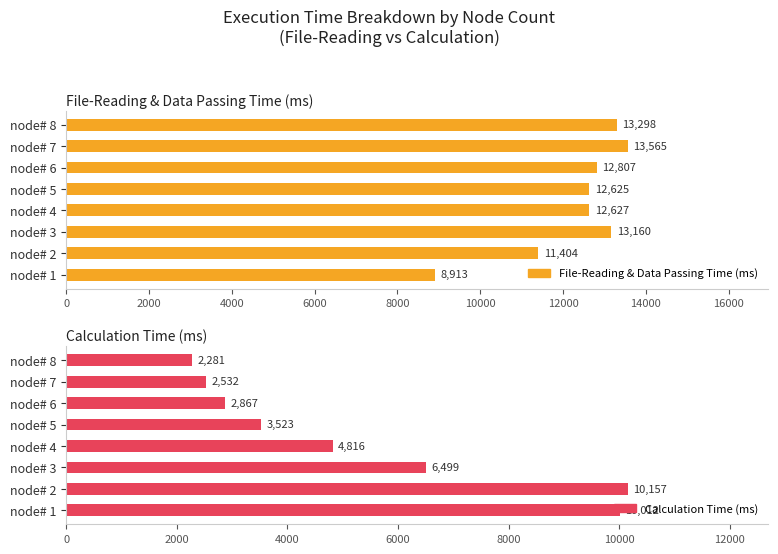

Between node# 1 and node# 5, which is larger?

node# 5